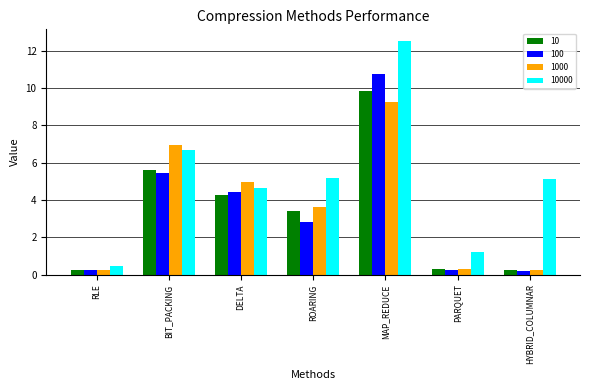

At how many categories does at least one series exceed 4?

5